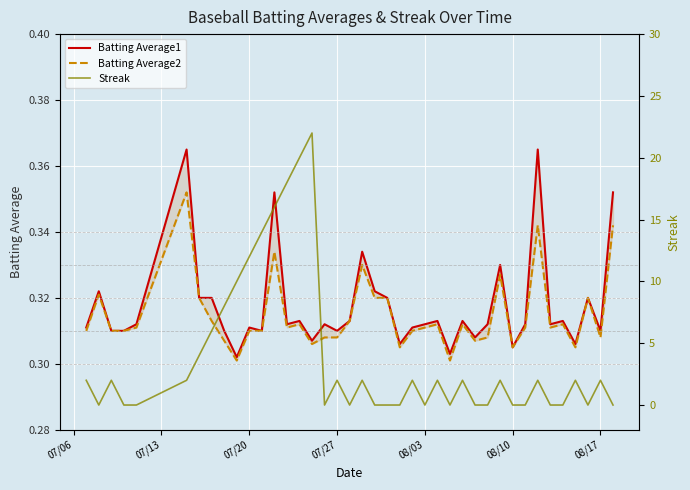

Reading left to right, extract all data points from this chart.

Batting Average1: 0.3	0.3	0.3	0.3	0.3	0.4	0.3	0.3	0.3	0.3	0.3	0.3	0.4	0.3	0.3	0.3	0.3	0.3	0.3	0.3	0.3	0.3	0.3	0.3	0.3	0.3	0.3	0.3	0.3	0.3	0.3	0.3	0.3	0.4	0.3	0.3	0.3	0.3	0.3	0.4
Batting Average2: 0.3	0.3	0.3	0.3	0.3	0.4	0.3	0.3	0.3	0.3	0.3	0.3	0.3	0.3	0.3	0.3	0.3	0.3	0.3	0.3	0.3	0.3	0.3	0.3	0.3	0.3	0.3	0.3	0.3	0.3	0.3	0.3	0.3	0.3	0.3	0.3	0.3	0.3	0.3	0.3
Streak: 2.0	0.0	2.0	0.0	0.0	2.0	4.0	6.0	8.0	10.0	12.0	14.0	16.0	18.0	20.0	22.0	0.0	2.0	0.0	2.0	0.0	0.0	0.0	2.0	0.0	2.0	0.0	2.0	0.0	0.0	2.0	0.0	0.0	2.0	0.0	0.0	2.0	0.0	2.0	0.0